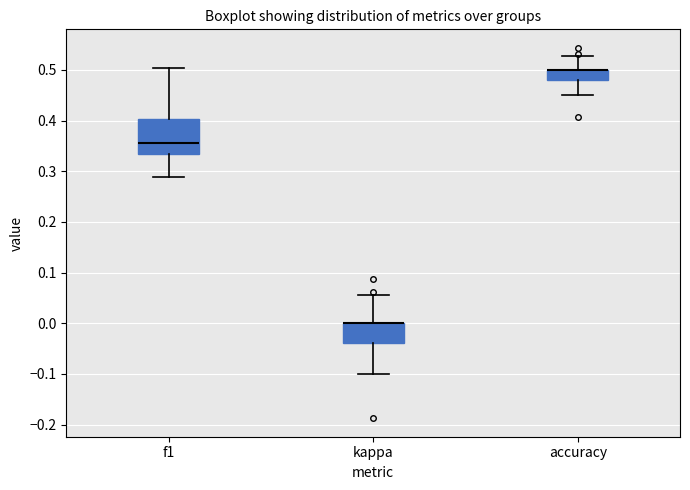

Reading left to right, transcribe this box plot: for each box, give where its median line is, the range the box spans, and where its two whiskers end, as read against the y-axis. The values are not printed on the chart, so give them approximately, as read against the axis.

f1: median 0.36, box 0.33 to 0.40, whiskers 0.29 to 0.50
kappa: median 0.00 (drawn on the box's upper edge), box -0.04 to 0.00, whiskers -0.10 to 0.06
accuracy: median 0.50 (drawn on the box's upper edge), box 0.48 to 0.50, whiskers 0.45 to 0.53